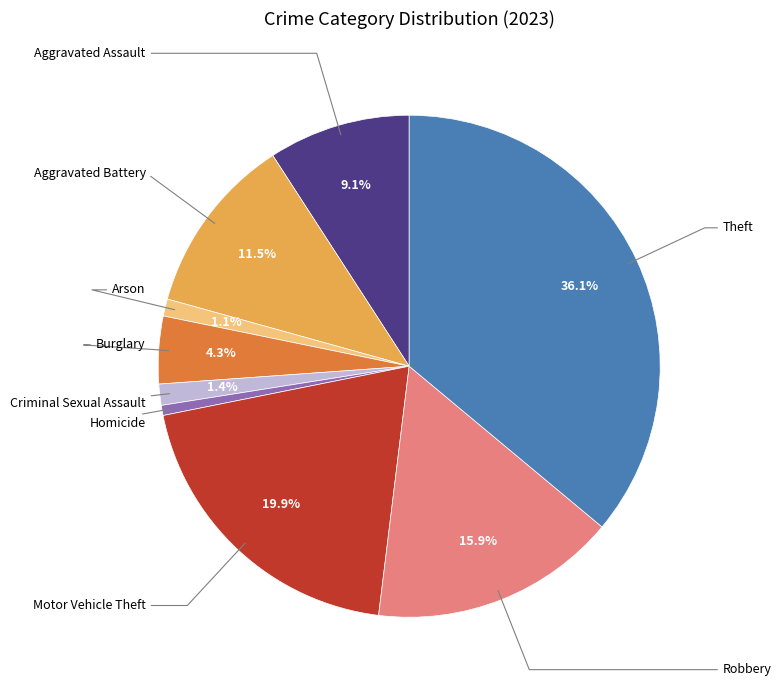

Is there any slice that represents more than half of the pie?

No